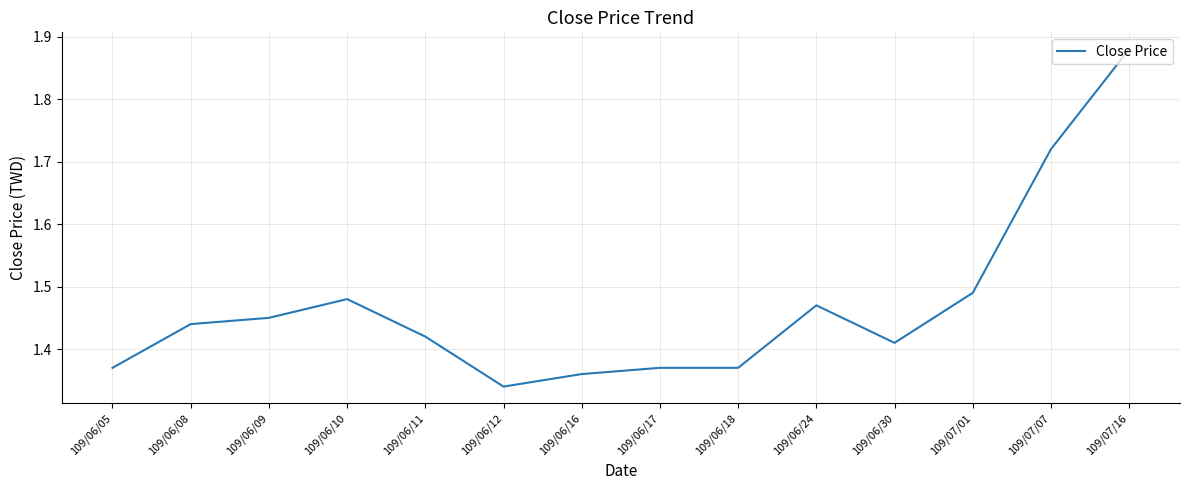

At which label is the value closest to 1?

109/06/12